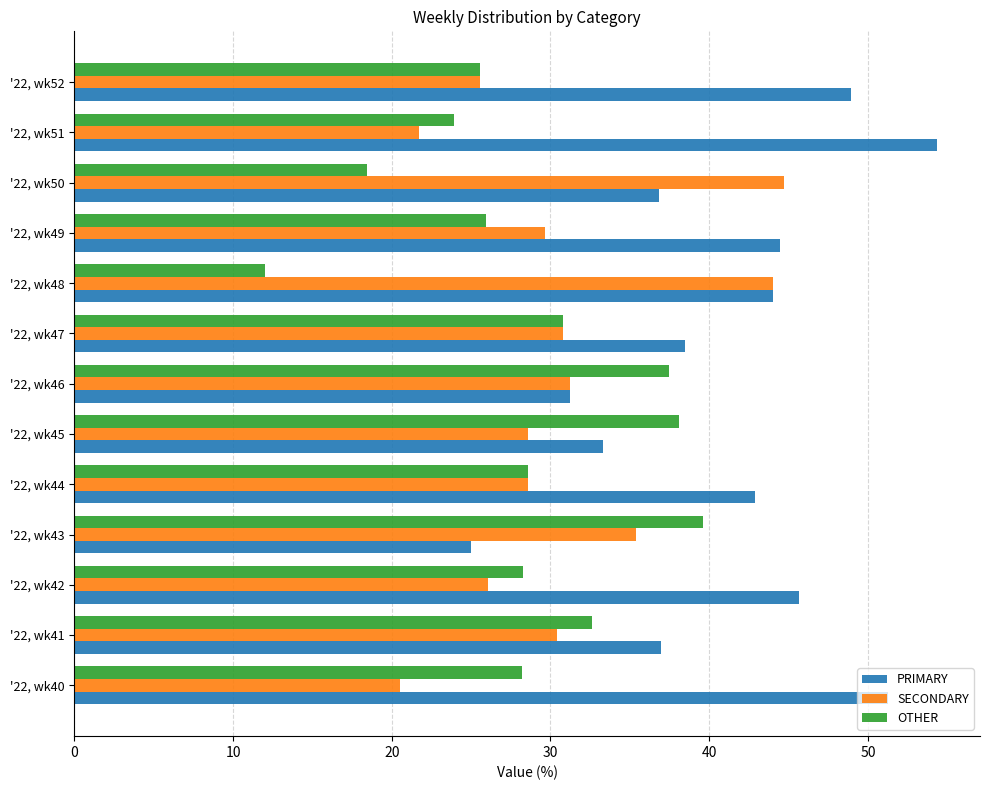

What is the smallest value displayed?

12.0